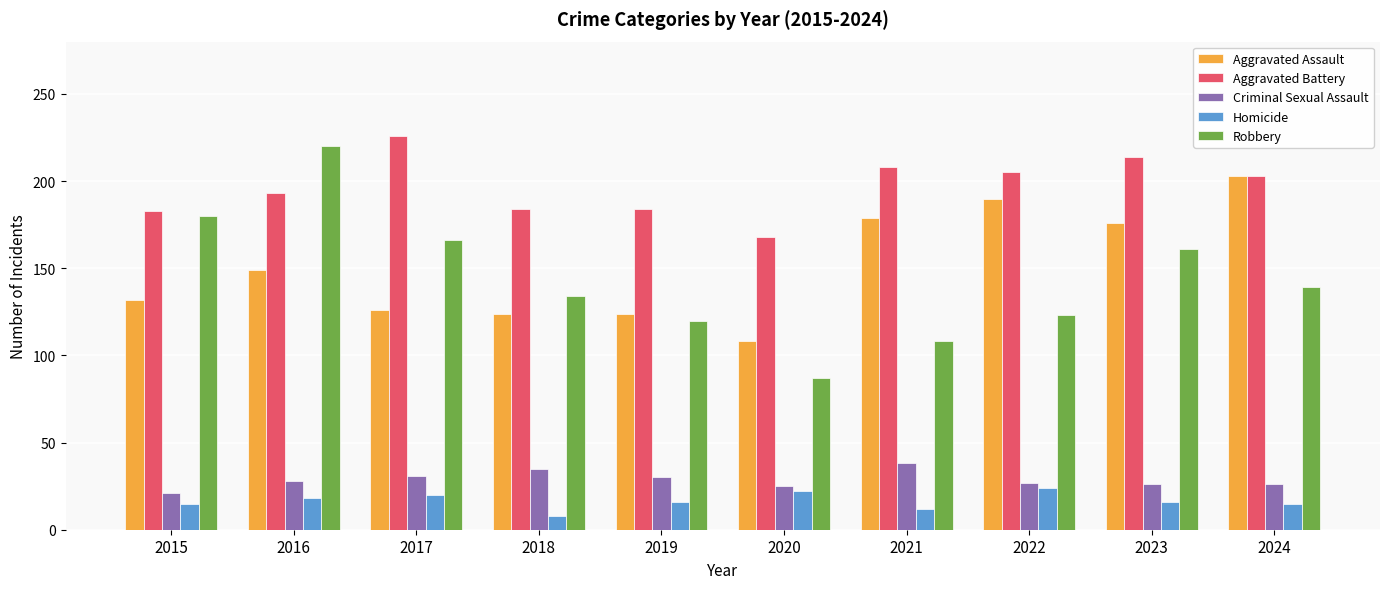

What is the sum of all Aggravated Battery values?

1968